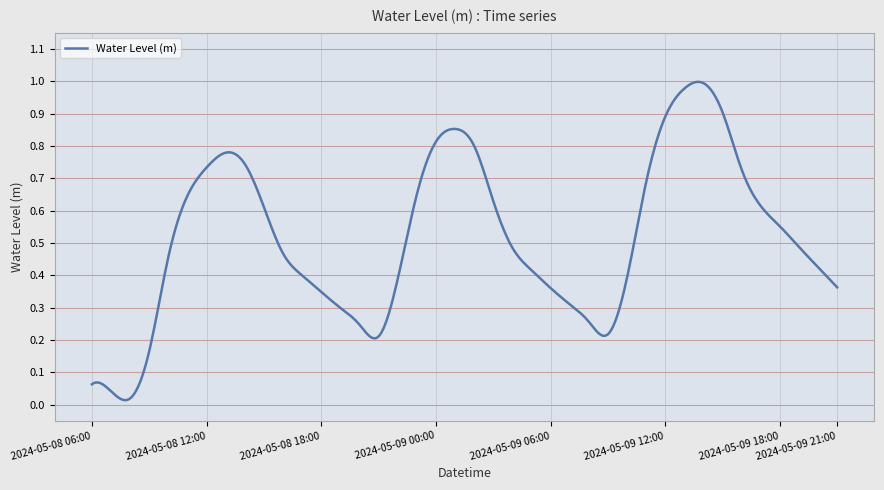

How many lines are shown in the chart?

1